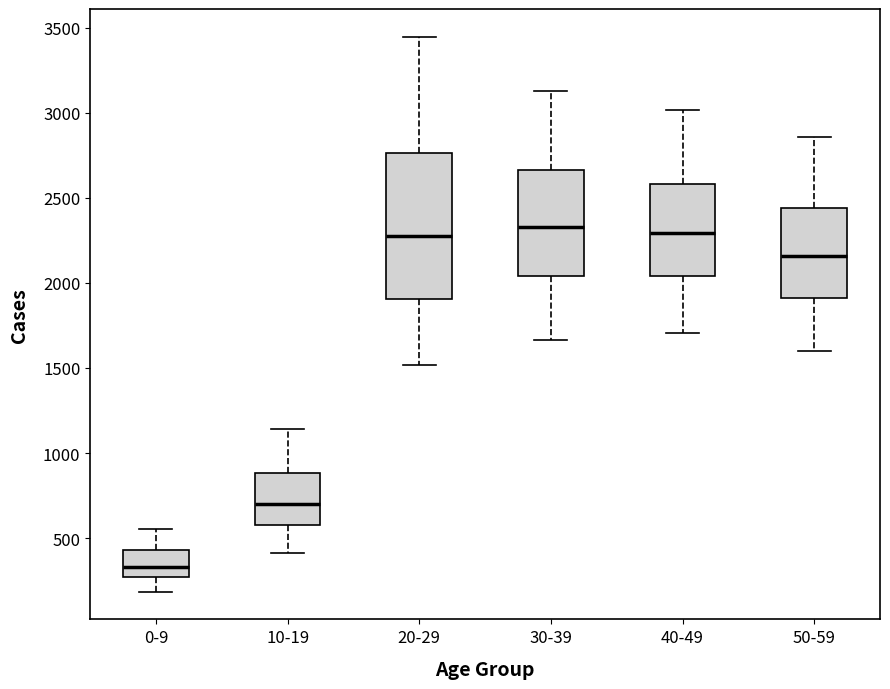

Reading left to right, read every box against the y-axis: the position of its median line, the range the box covers, and the ends of its whiskers. The values are not printed on the chart, so give them approximately, as read against the axis.

0-9: median 350, box 250 to 450, whiskers 200 to 550
10-19: median 700, box 600 to 900, whiskers 400 to 1150
20-29: median 2250, box 1900 to 2750, whiskers 1500 to 3450
30-39: median 2350, box 2050 to 2650, whiskers 1650 to 3150
40-49: median 2300, box 2050 to 2600, whiskers 1700 to 3000
50-59: median 2150, box 1900 to 2450, whiskers 1600 to 2850